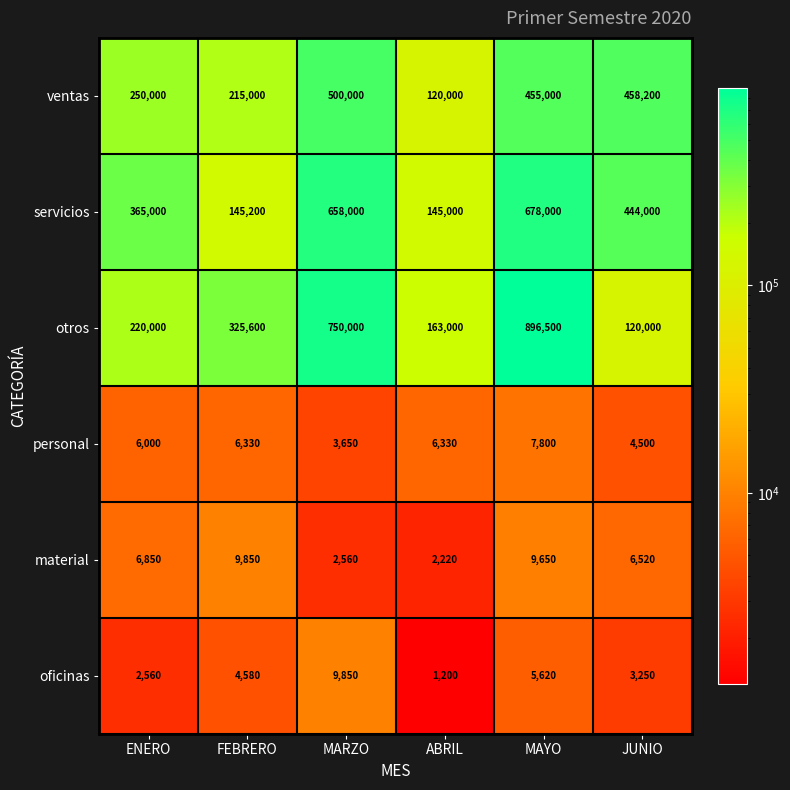

At which category is the sum across all series the highest?

MAYO